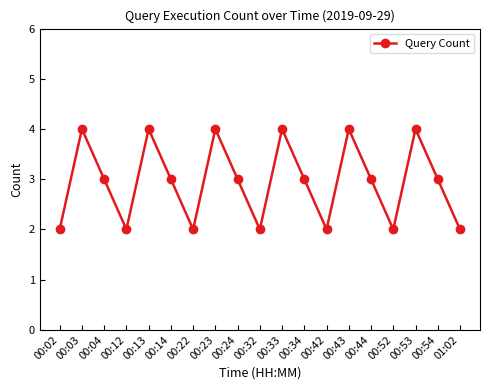

The value at 01:02 is 1. True or false?

False